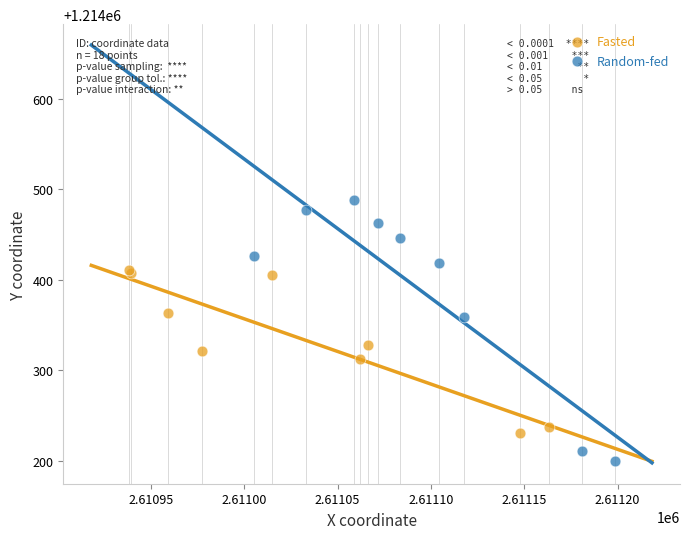

Which series reaches the maximum Y coordinate?

Random-fed